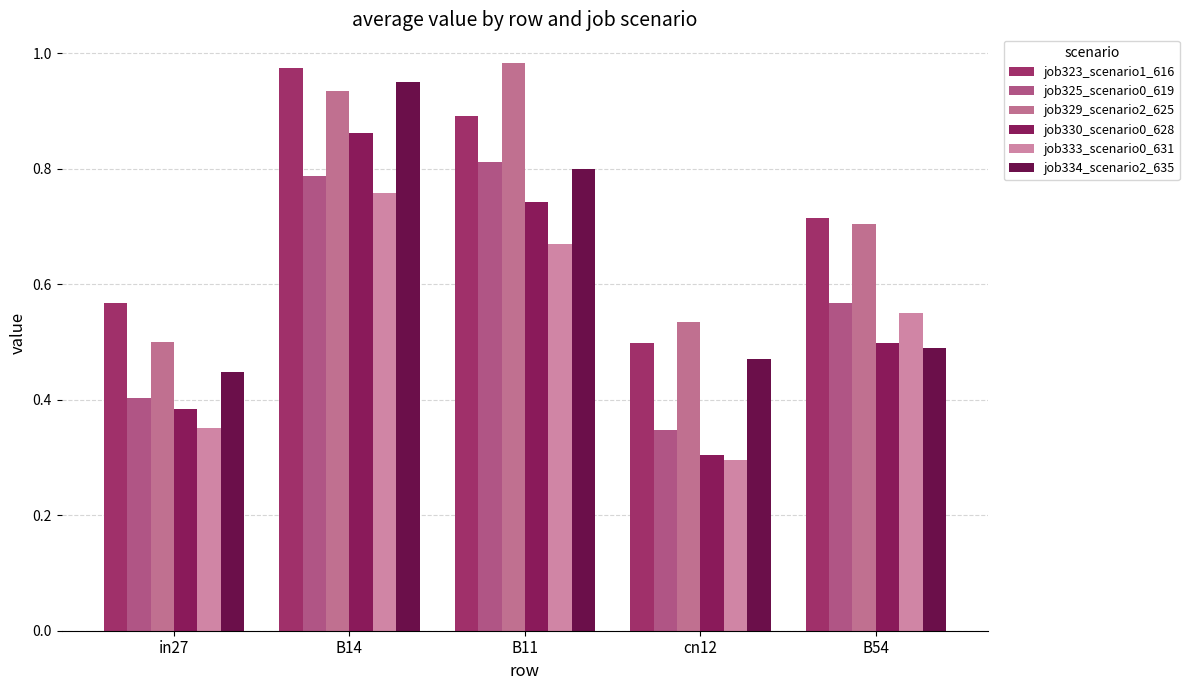

Count the number of categories in the chart.

5